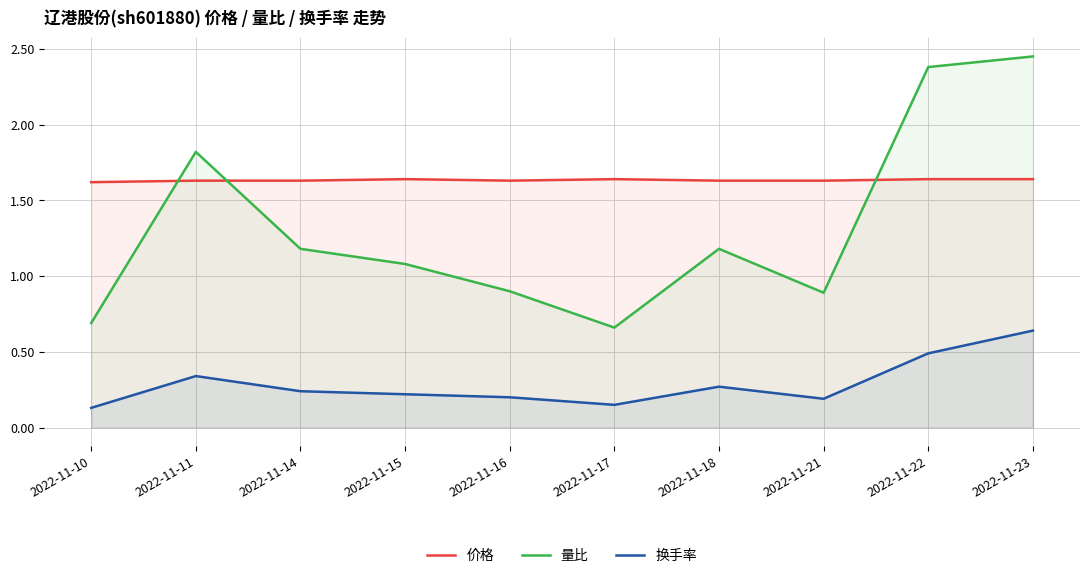

The value of 换手率 at 2022-11-17 is 0.2. True or false?

False